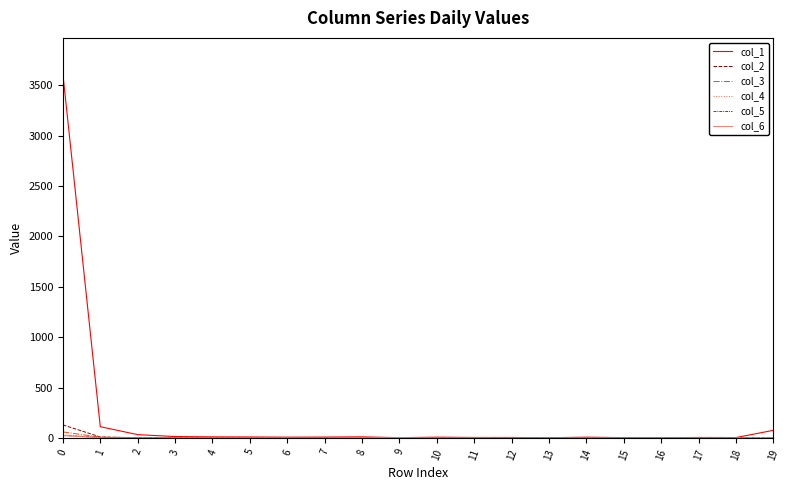

Which series has the largest total across all categories?

col_1